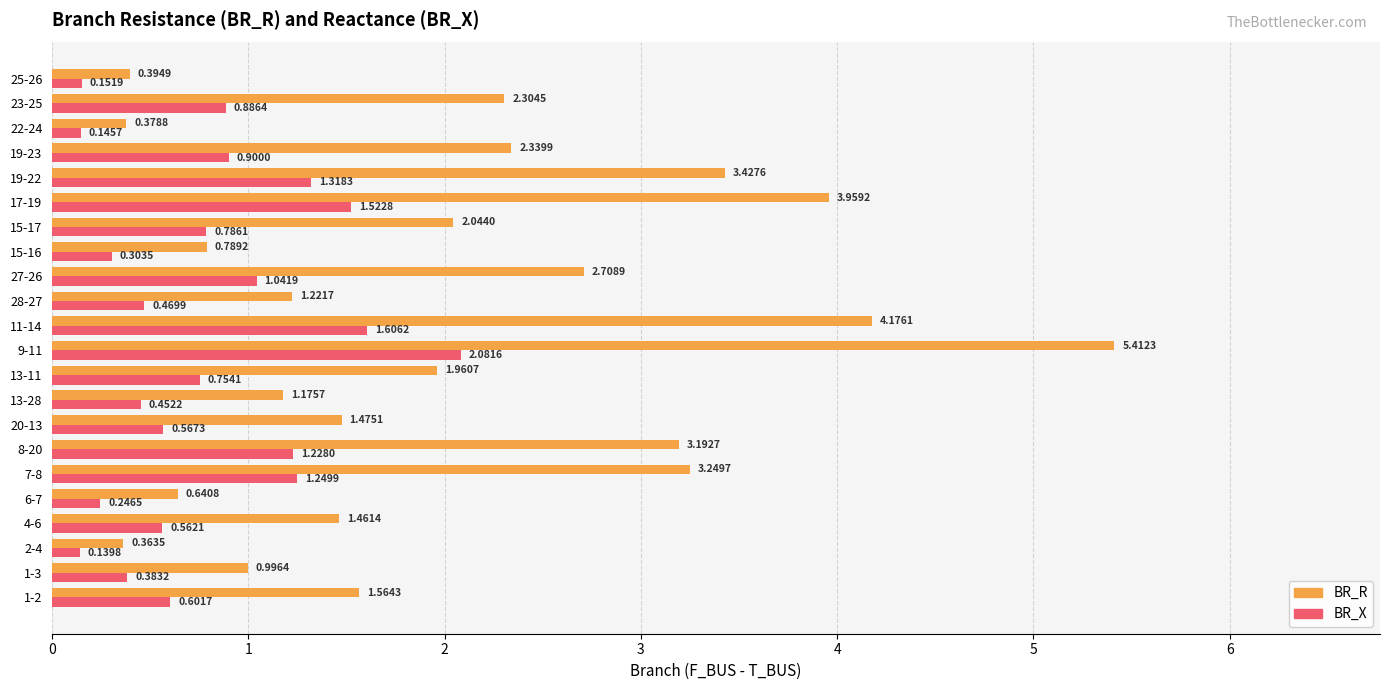

List the series in order of their peak value, highest first.

BR_R, BR_X